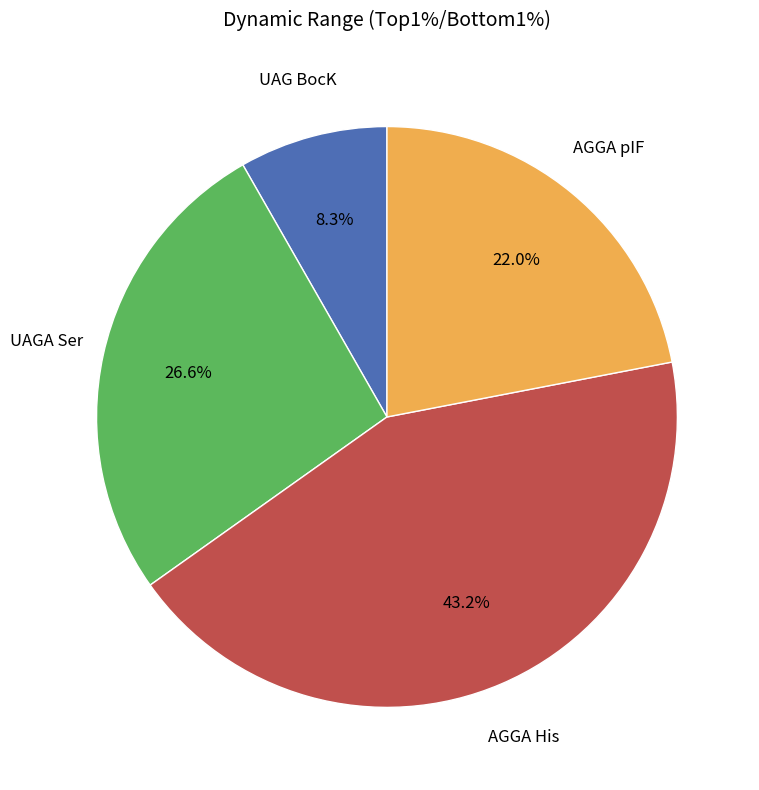

To the nearest percent, what portion does AGGA pIF represent?

22%